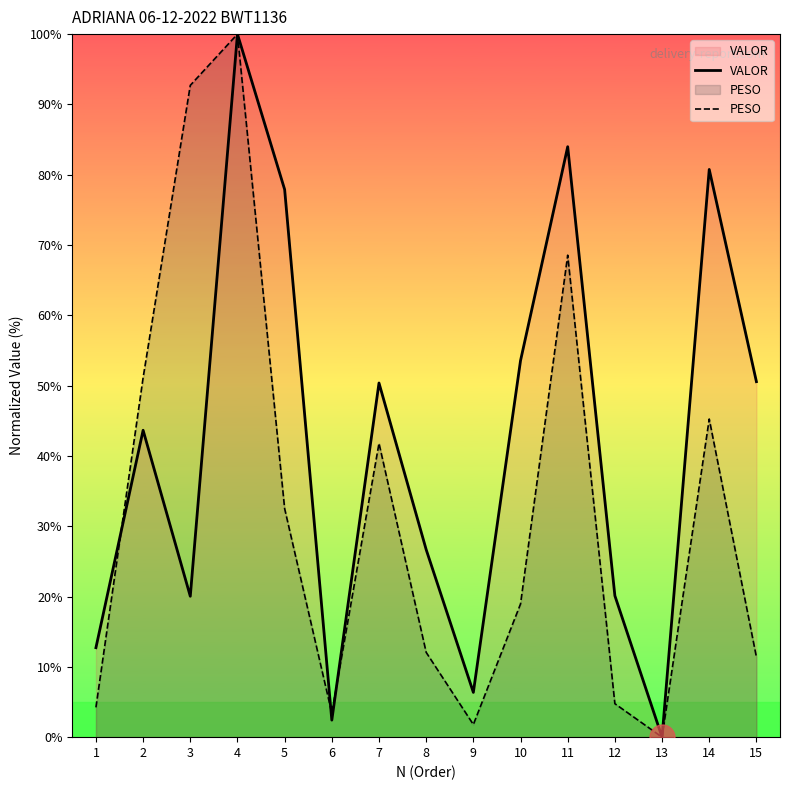

What is the difference between the maximum and minimum values in the VALOR series?

100.0